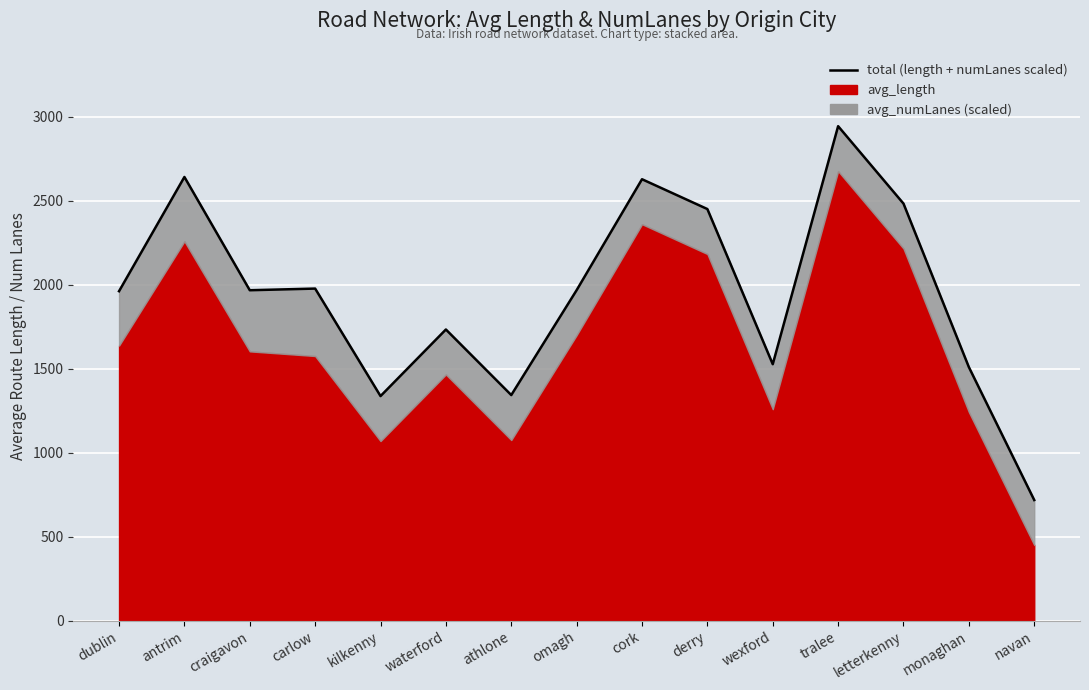

What is the label of the 11th point from the left?

wexford